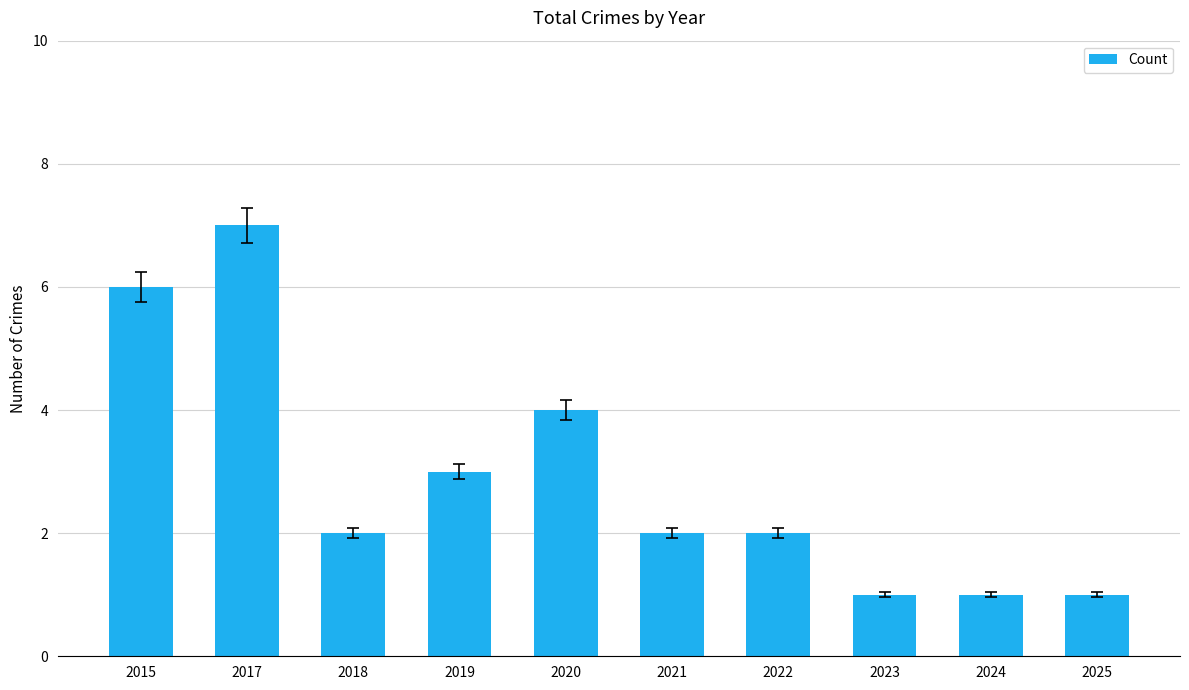

What is the difference between the values at 2024 and 2017?

6